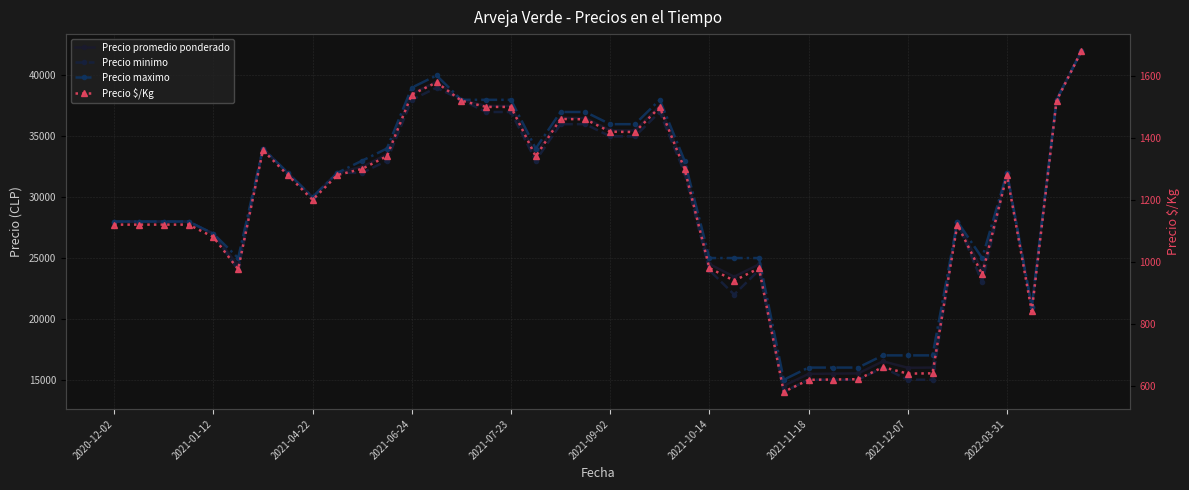

The Precio maximo series shows 38000 at 15. True or false?

True